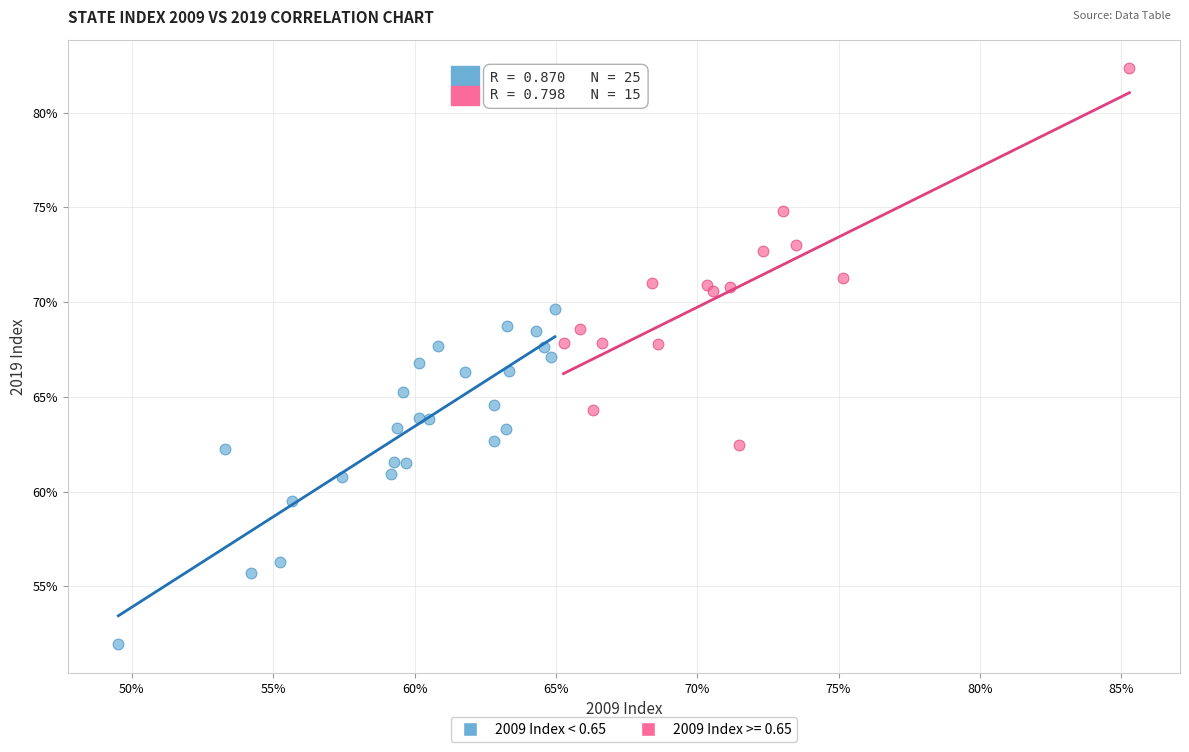

What are all the series names shown in the legend?

2009 Index < 0.65, 2009 Index >= 0.65